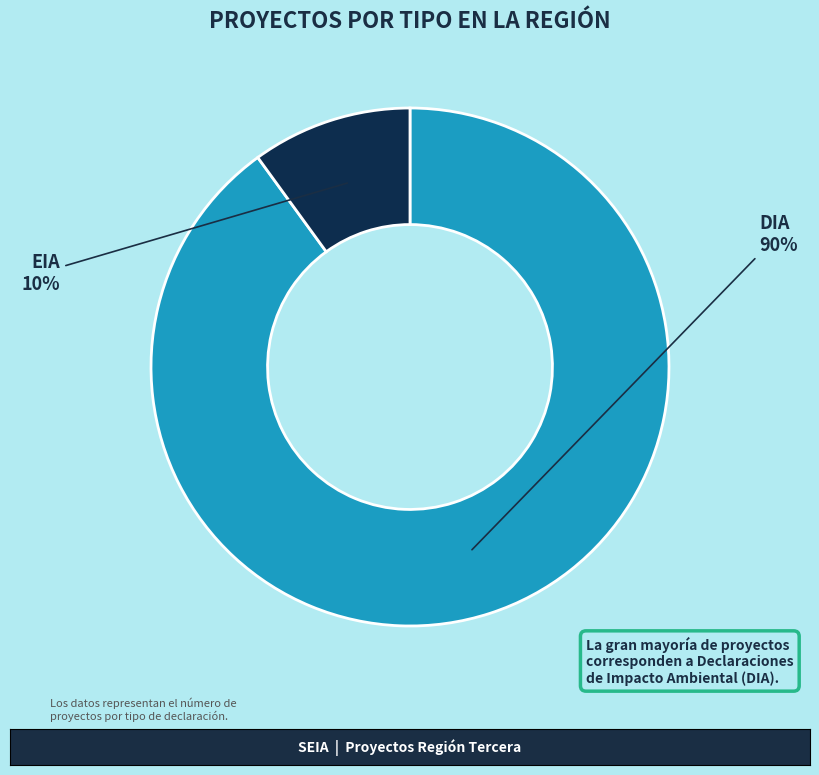

Is the sum of EIA and DIA greater than half?

Yes